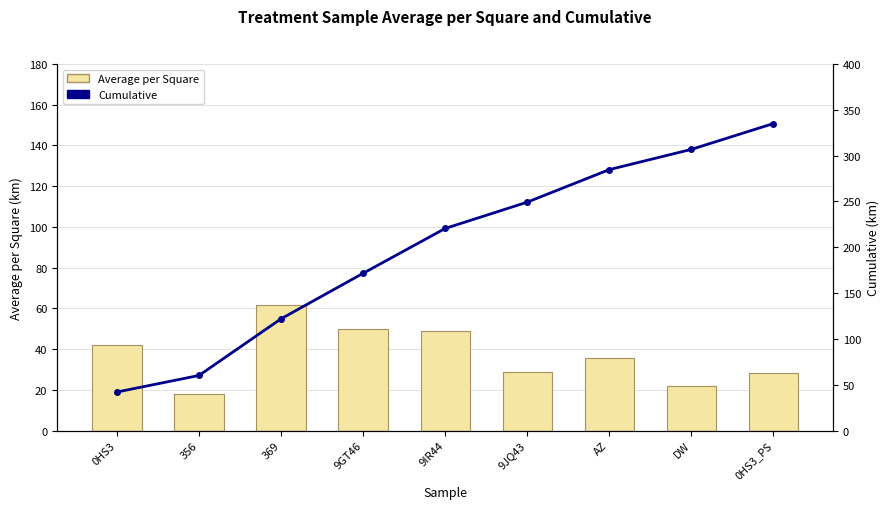

How many groups of bars are there?

9